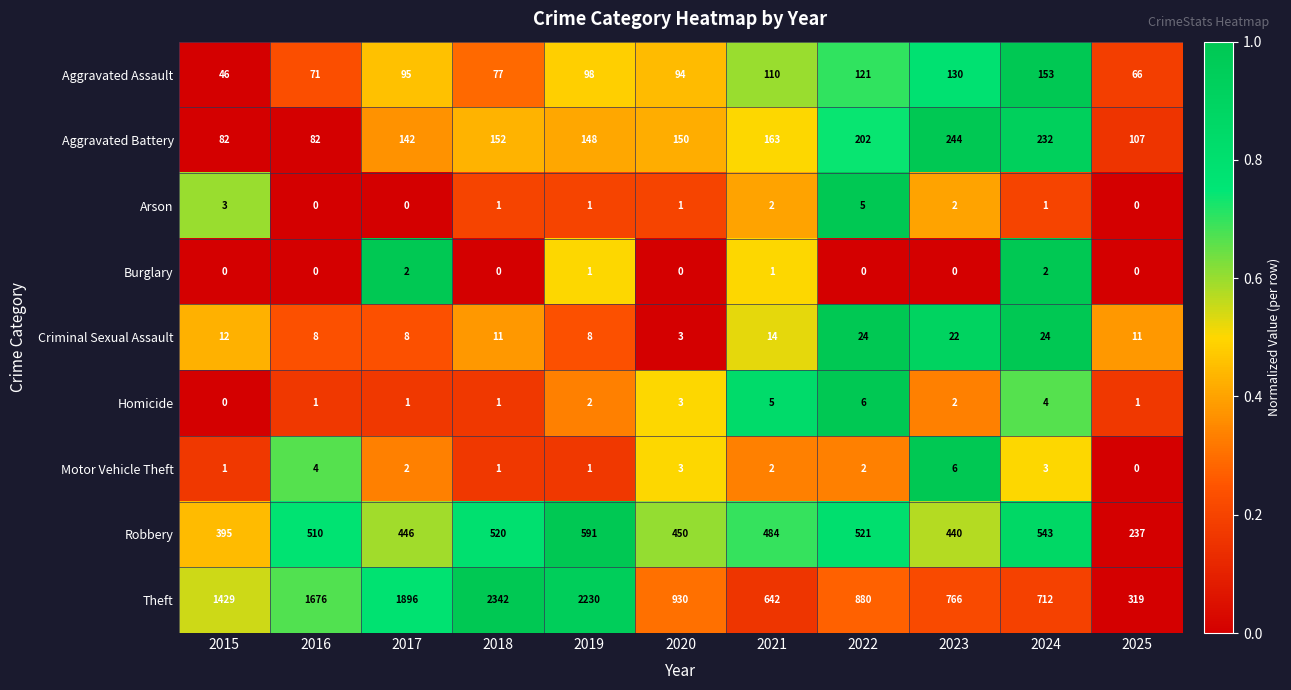

What is the approximate value of Aggravated Assault at 2020, to the nearest 5?

95